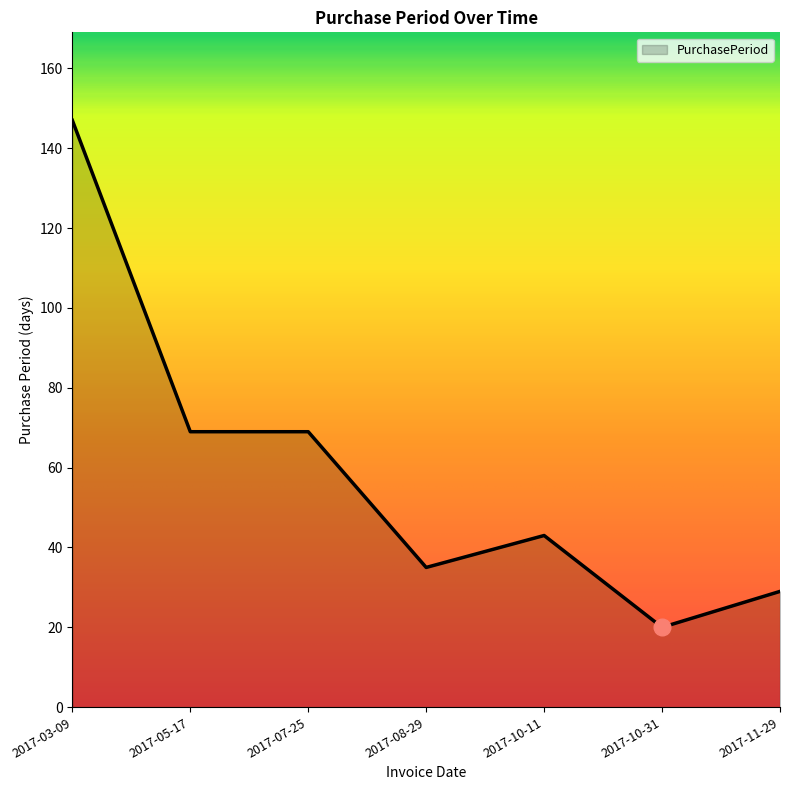

What is the smallest value displayed?

20